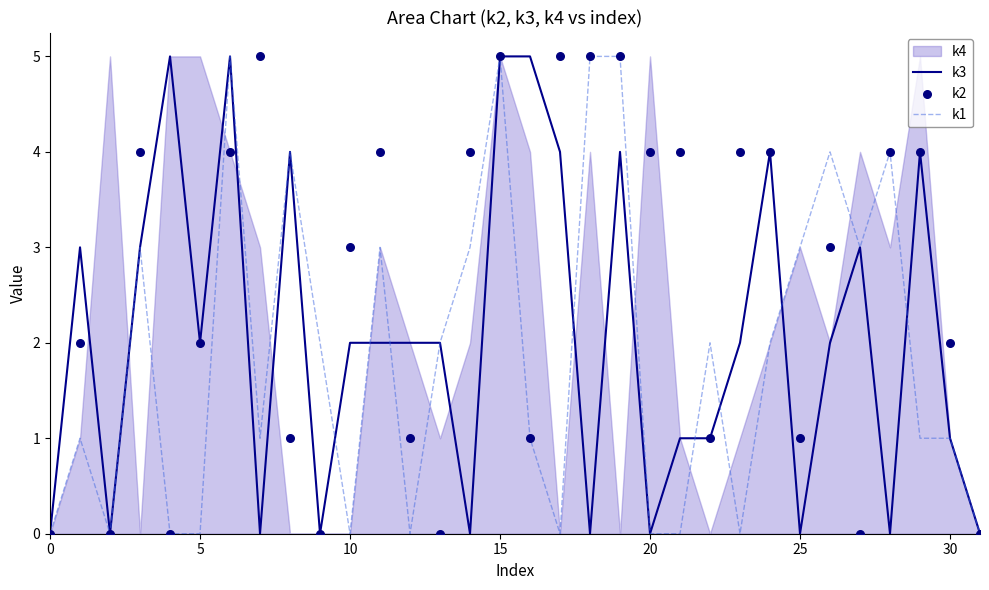

Which series contains the lowest Y value?

k3